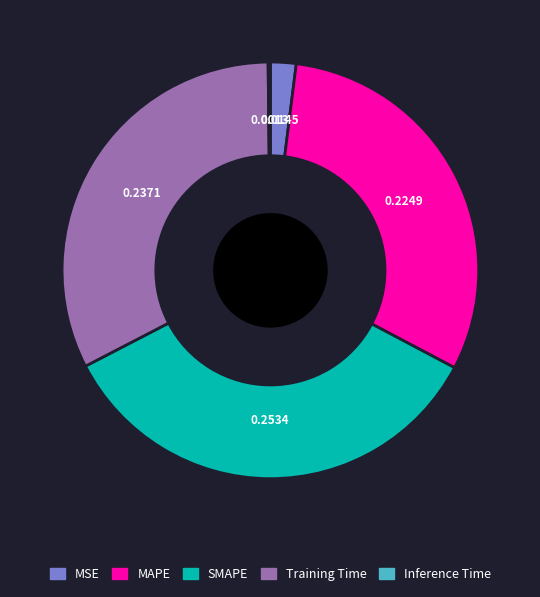

Is there a majority slice in this chart?

No